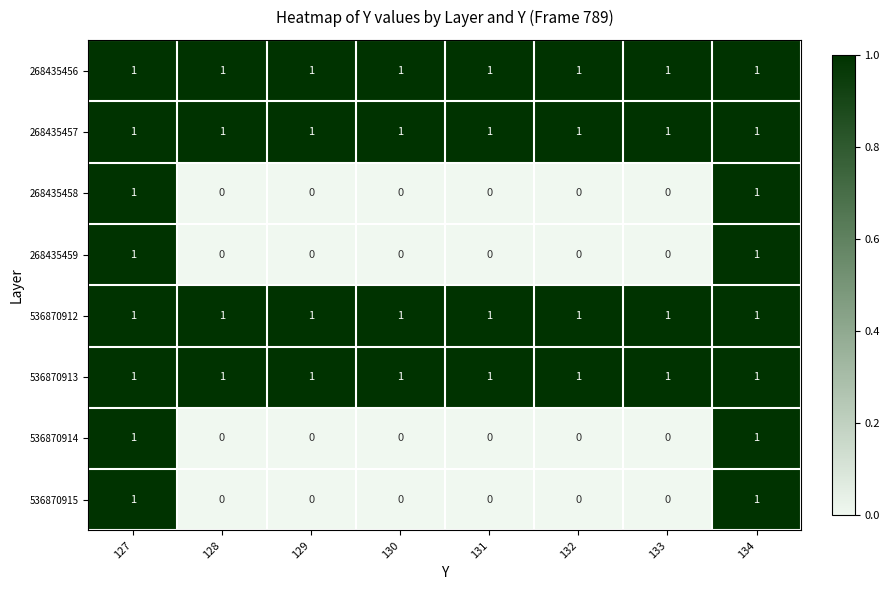

What is the total value across all series at 131?

4